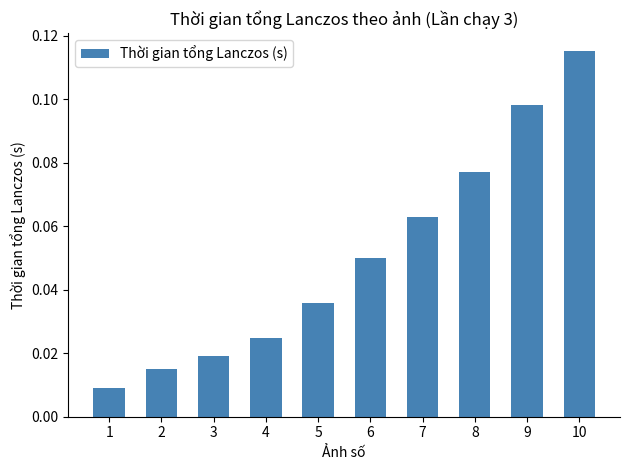

The chart shows a value of 0.2 at 10. True or false?

False